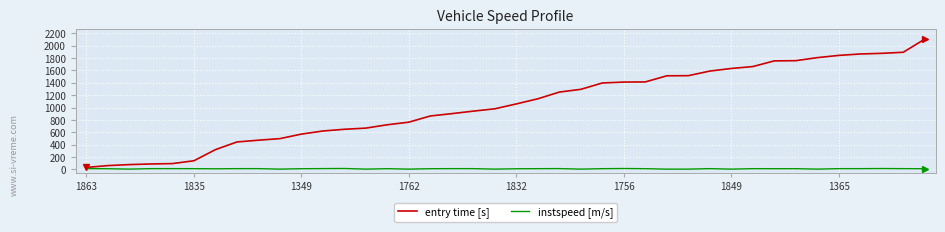

How many lines are shown in the chart?

2